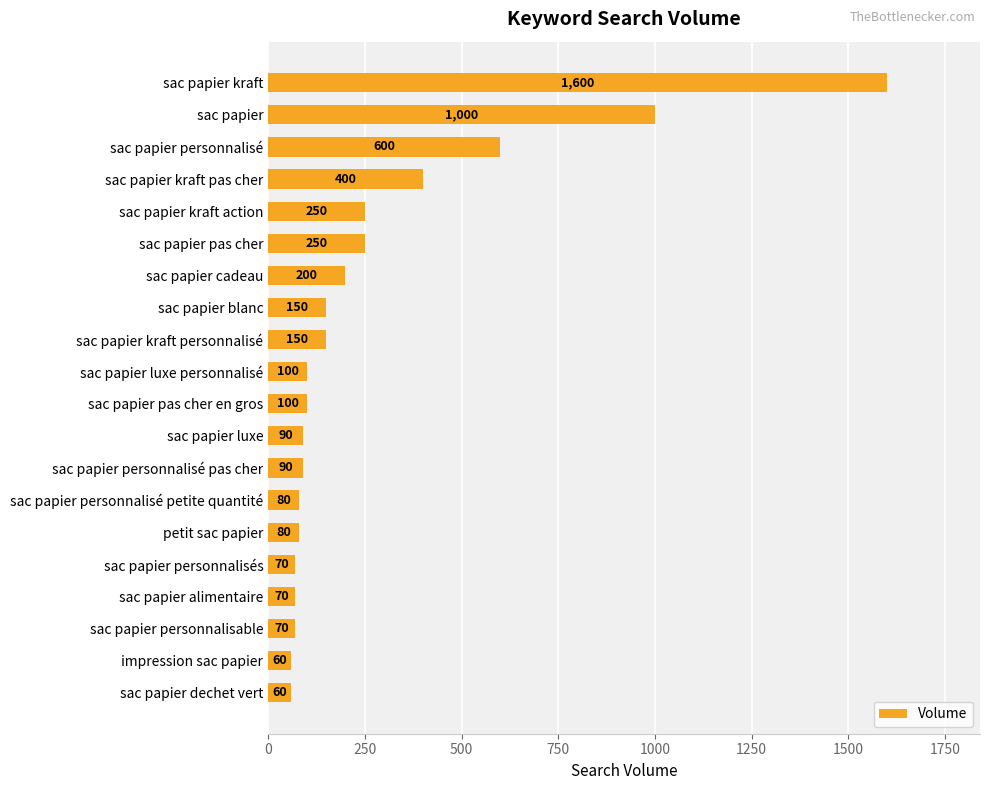

What value does the data have at petit sac papier?

80